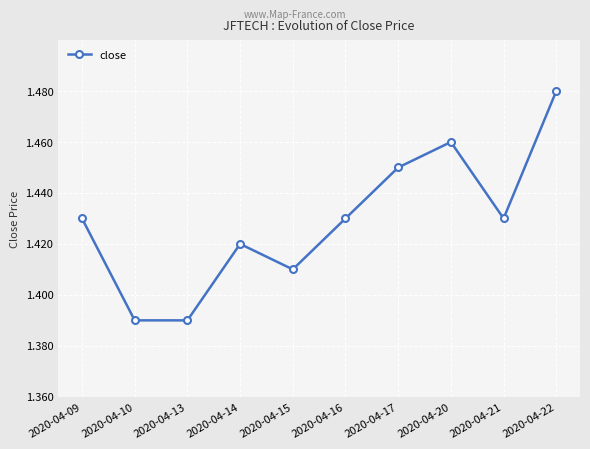

What is the ratio of the value at 2020-04-20 to the value at 2020-04-21?

1.0